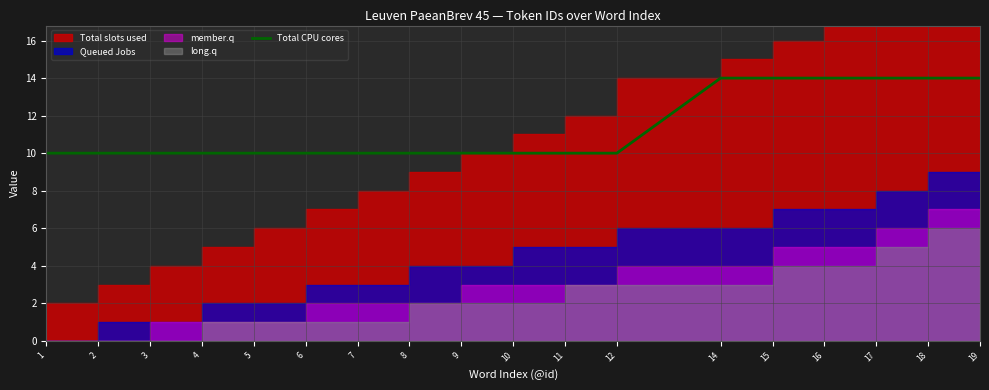

At which category does the chart reach its minimum across all series?

1